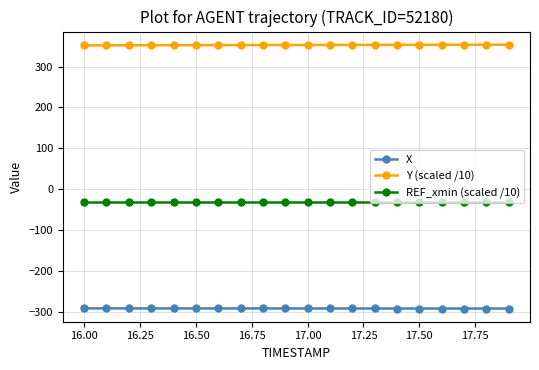

List the series in order of their overall mean, highest first.

Y (scaled /10), REF_xmin (scaled /10), X